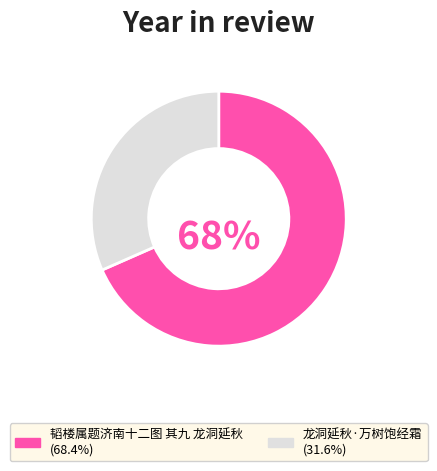

To the nearest percent, what is the combined percentage of 龙洞延秋·万树饱经霜 and 韬楼属题济南十二图 其九 龙洞延秋?

100%